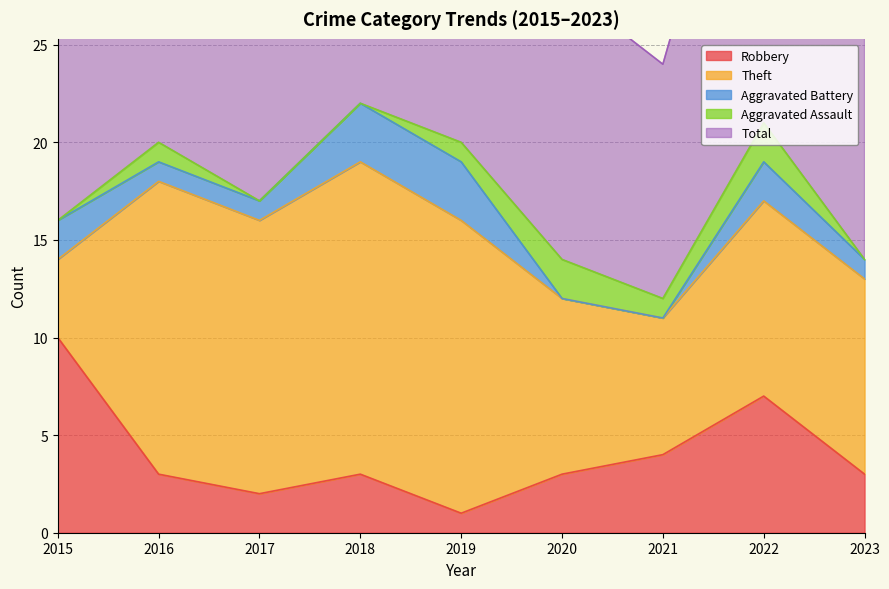

True or false: Aggravated Assault and Total intersect in this chart.

False